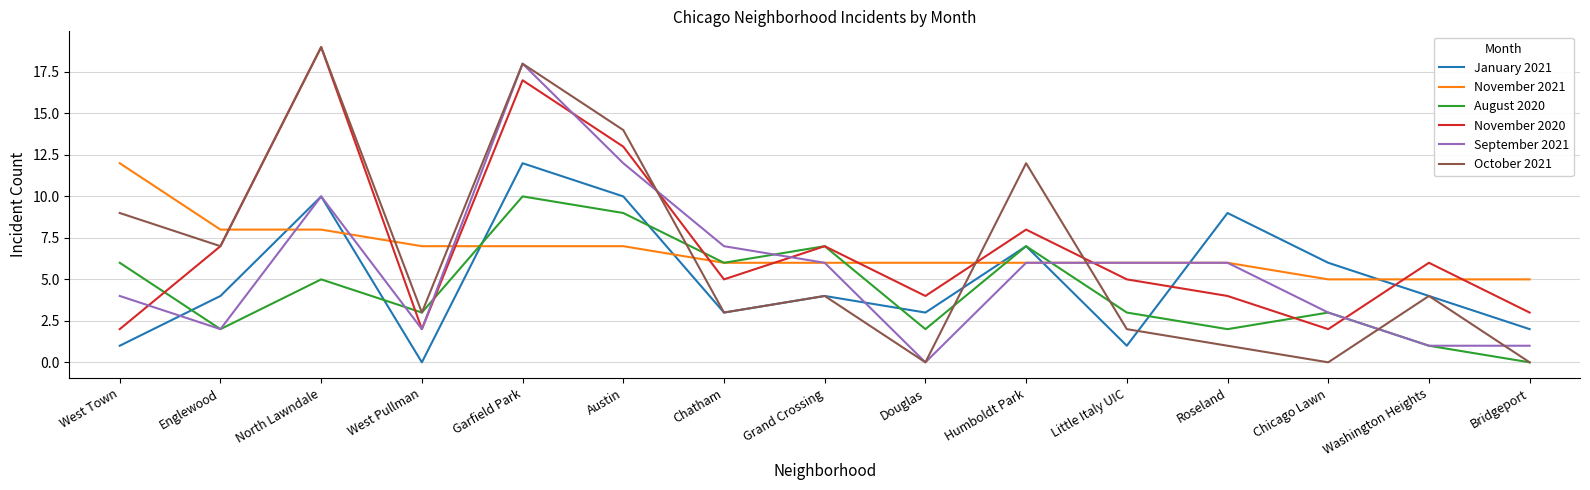

What is the sum of the August 2020 values at Little Italy UIC and West Town?

9